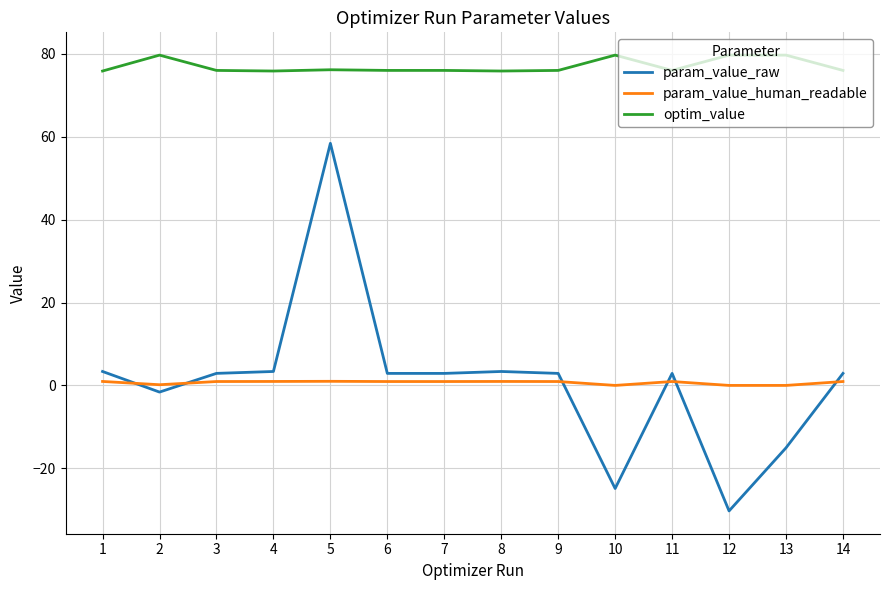

At which category is the sum across all series the highest?

5